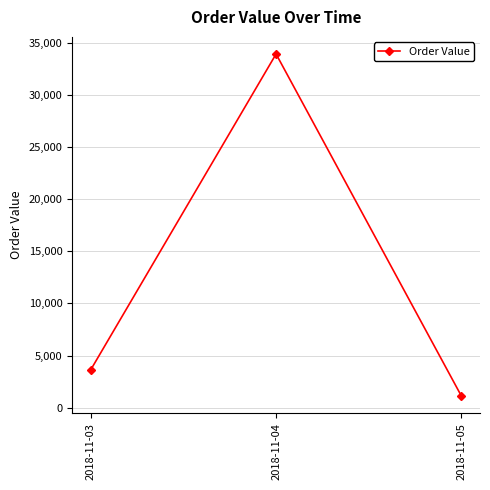

Which has a higher value, 2018-11-04 or 2018-11-05?

2018-11-04